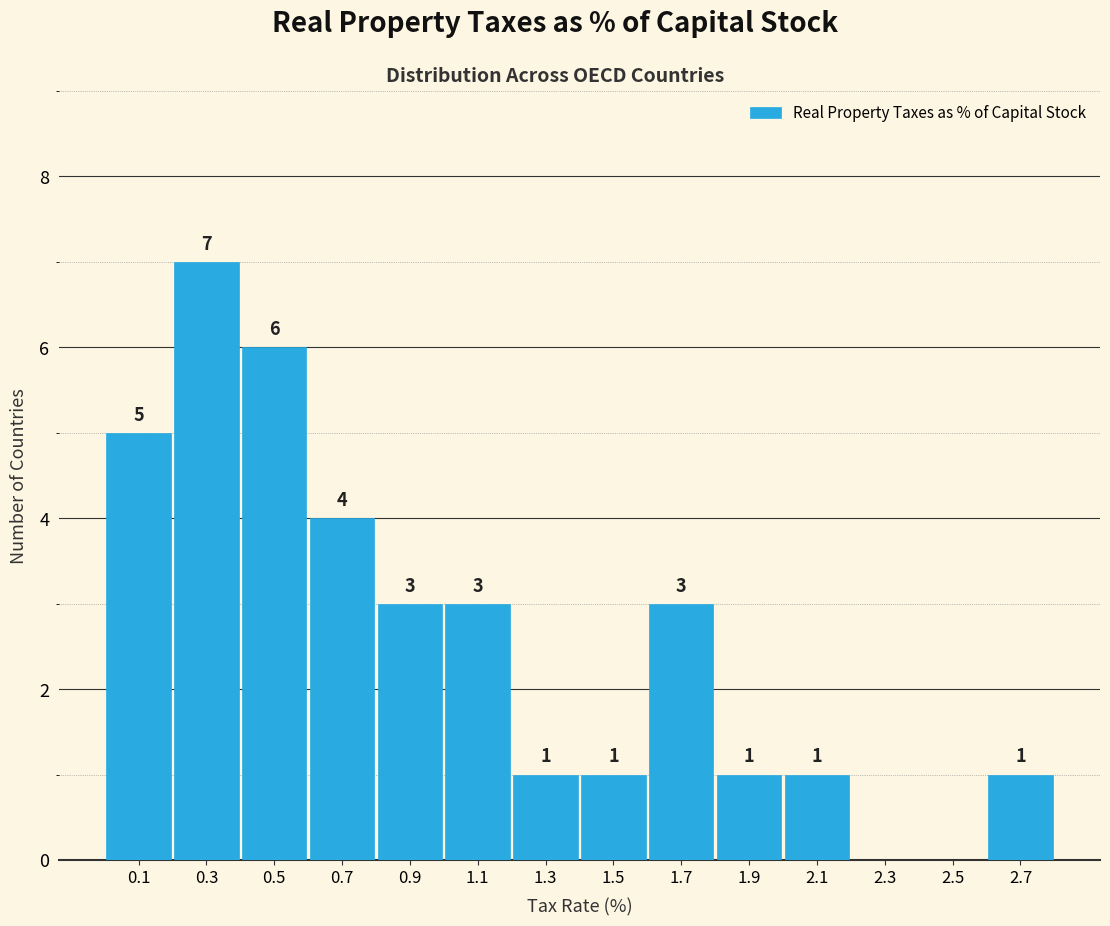

Over which range of the x-axis is the bar tallest?

0.2 to 0.4